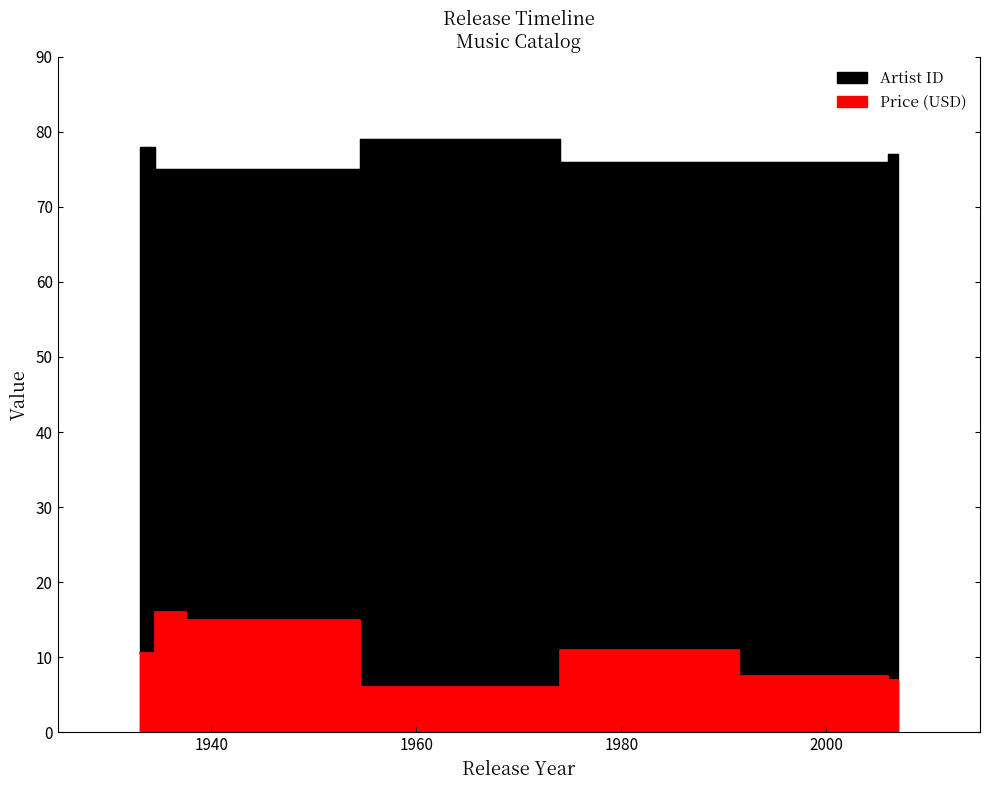

What is the approximate value of Artist ID at 1978?

76.0